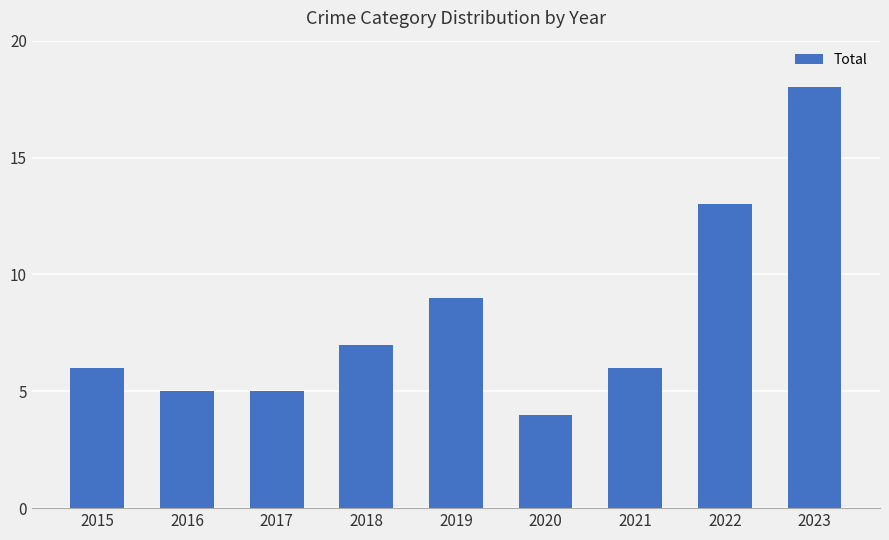

Approximately how many times larger is the value at 2015 compared to 2016?

1.2